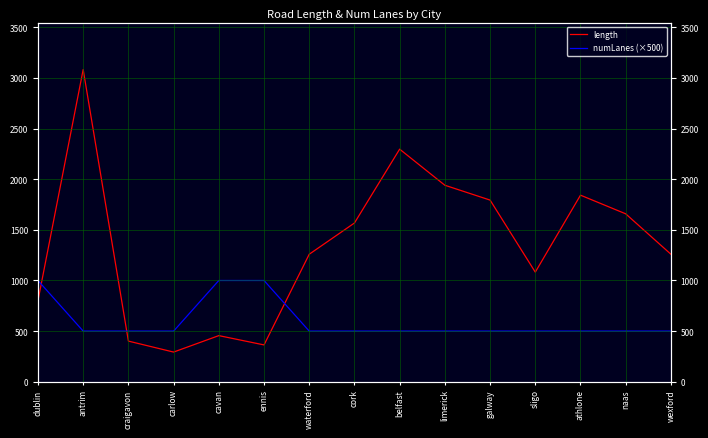

What is the difference between the length values at waterford and ennis?

895.7